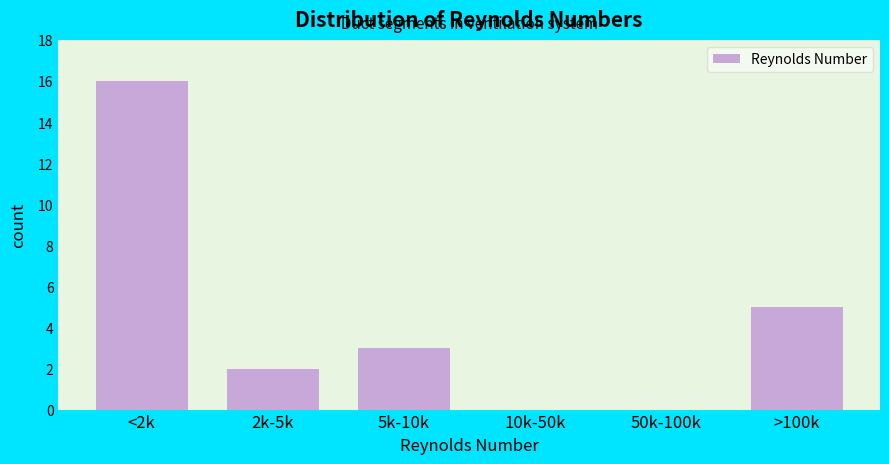

Reading right to left, extract all data points from this chart.

>100k=5	50k-100k=0	10k-50k=0	5k-10k=3	2k-5k=2	<2k=16